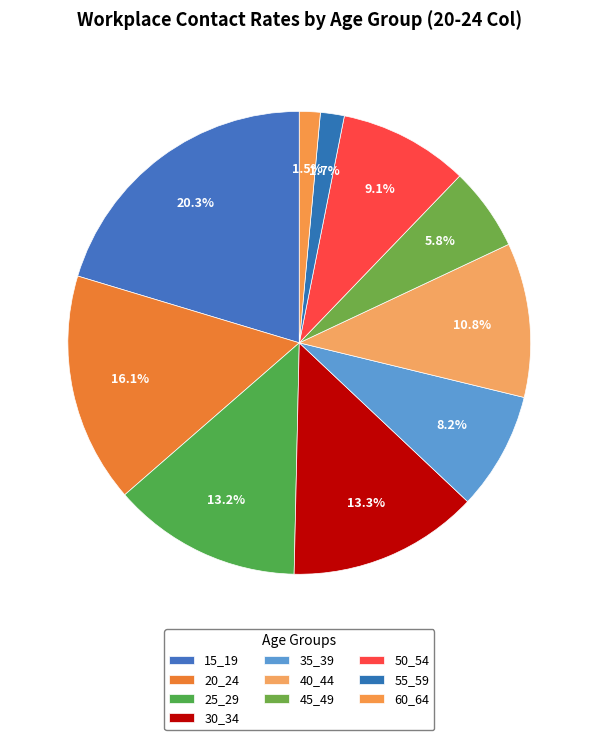

How many segments does this pie chart have?

10